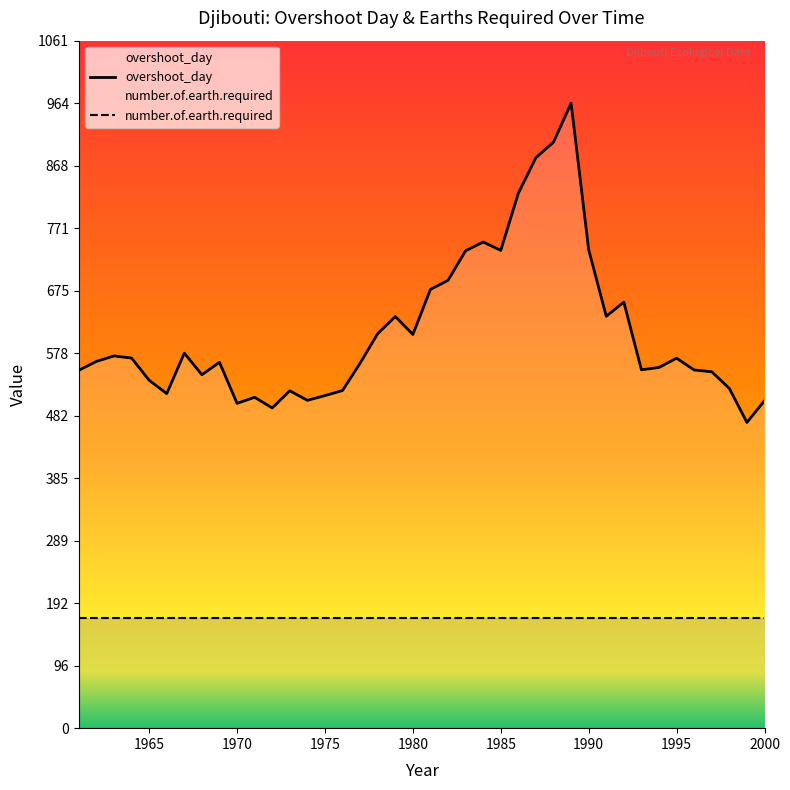

The value at 1974 is 506.0. True or false?

True